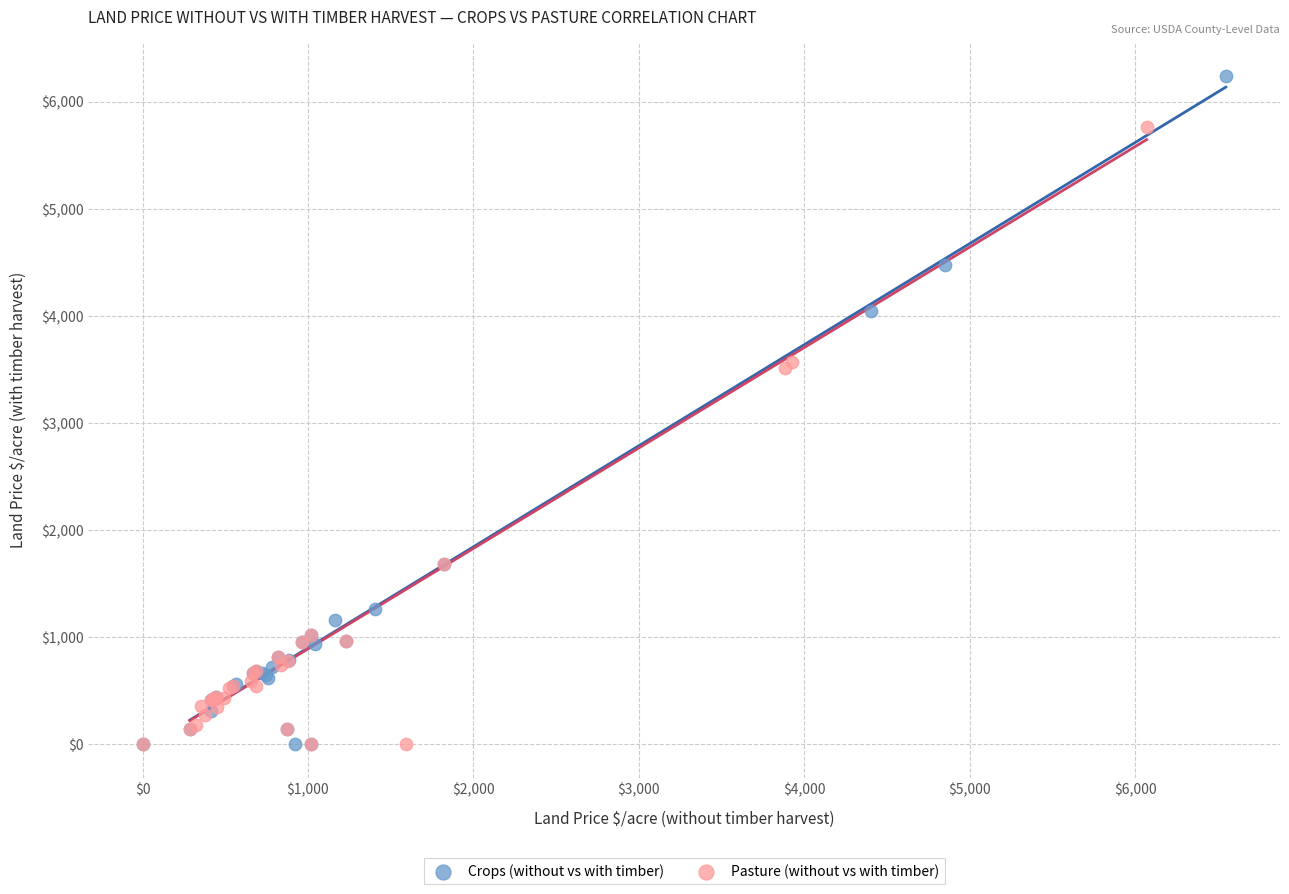

Which series contains the highest Y value?

Crops (without vs with timber)